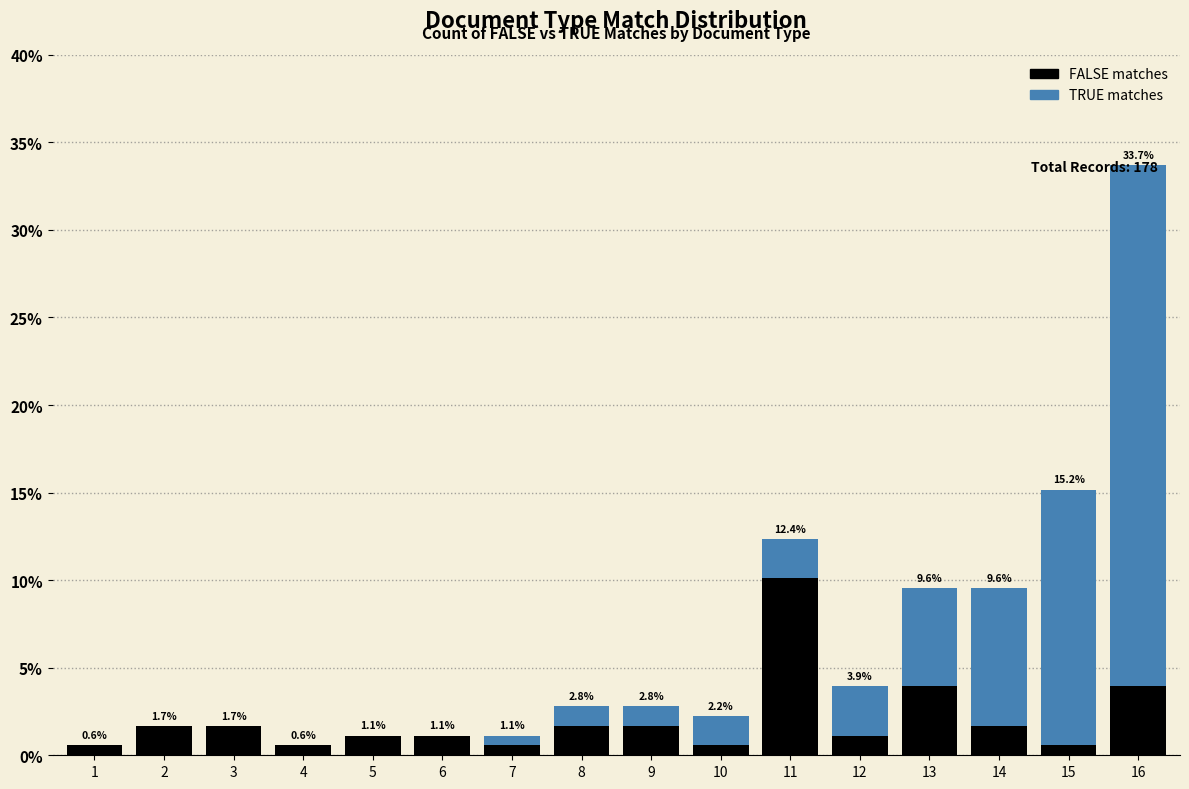

What is the total value across all series at 16?

33.7